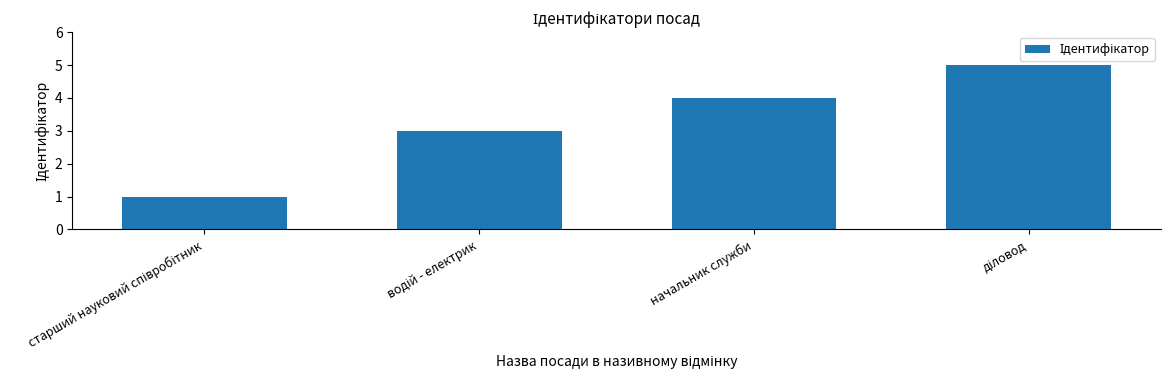

What is the difference between the second highest and minimum values?

3